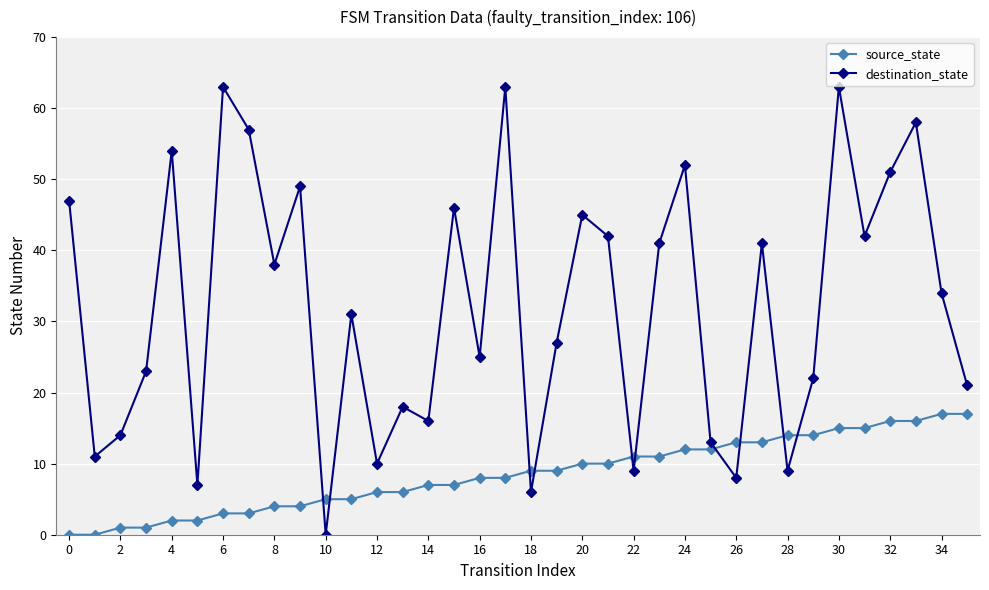

Which series has the largest total across all categories?

destination_state